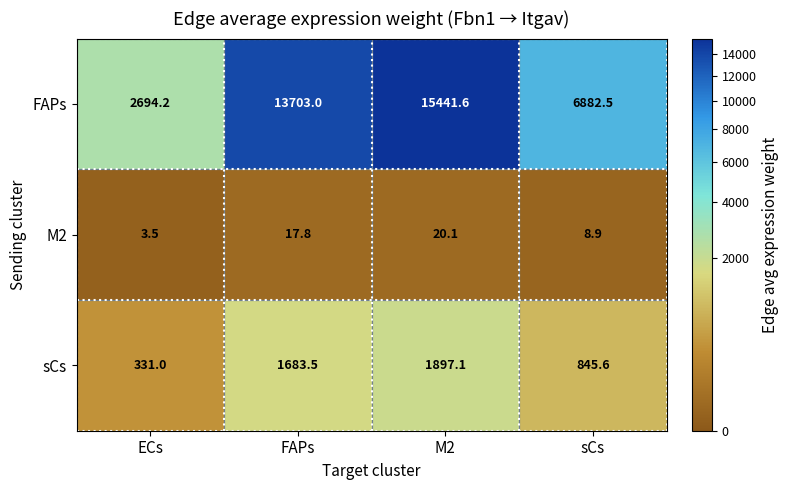

Rank the series at FAPs from lowest to highest value.

M2, sCs, FAPs